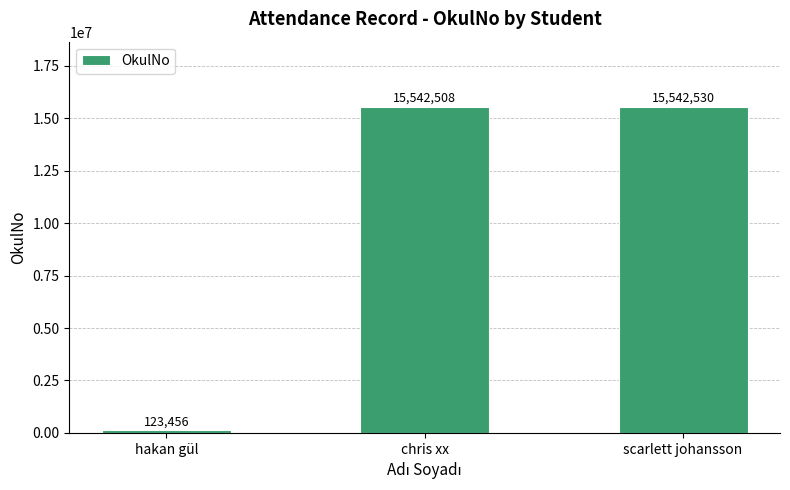

Rank the categories by value from lowest to highest.

hakan gül, chris xx, scarlett johansson